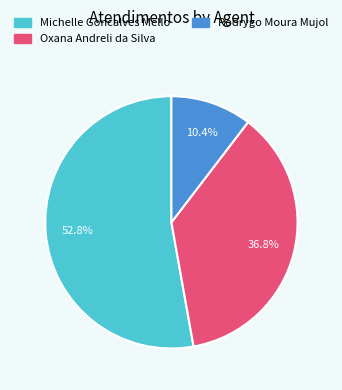

To the nearest percent, what is the difference between the Rodrygo Moura Mujol and Oxana Andreli da Silva slice percentages?

26%